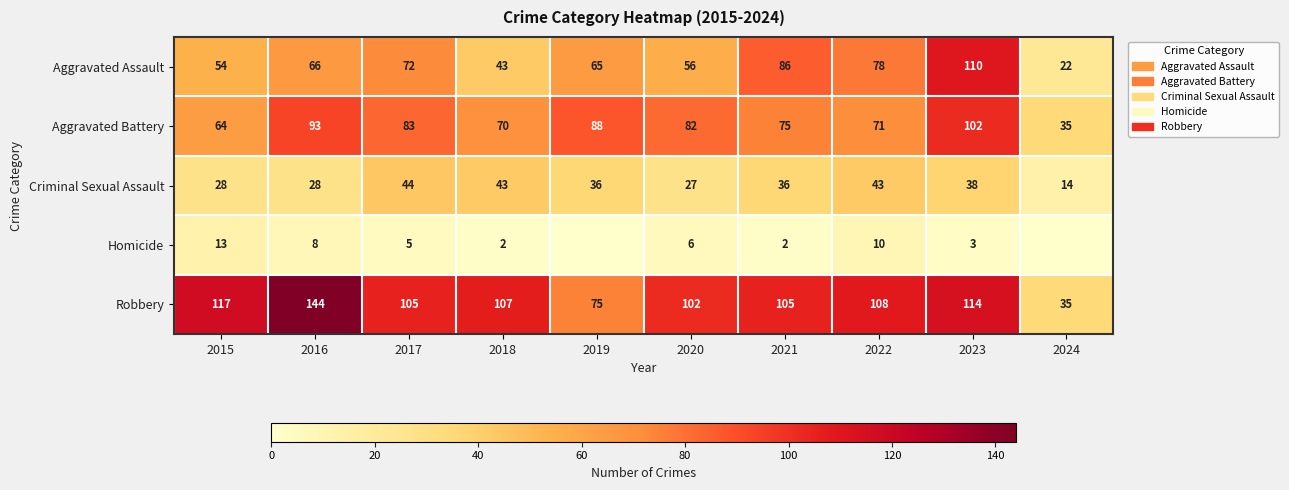

Between 2015 and 2016, which series saw the biggest shift?

Aggravated Battery